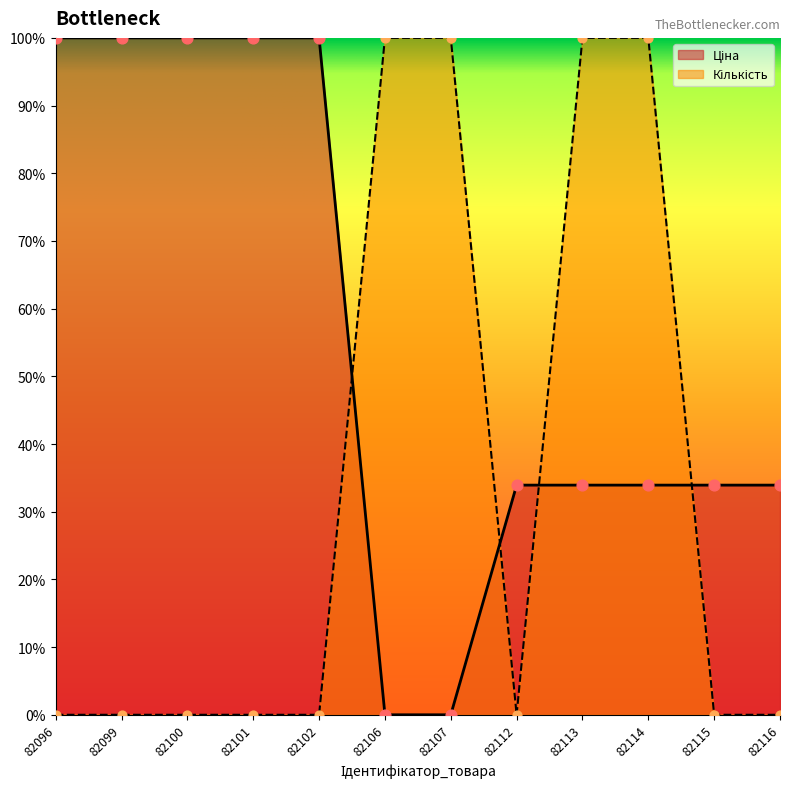

Is the value of Кількість at 82114 greater than the value of Ціна at 82116?

Yes